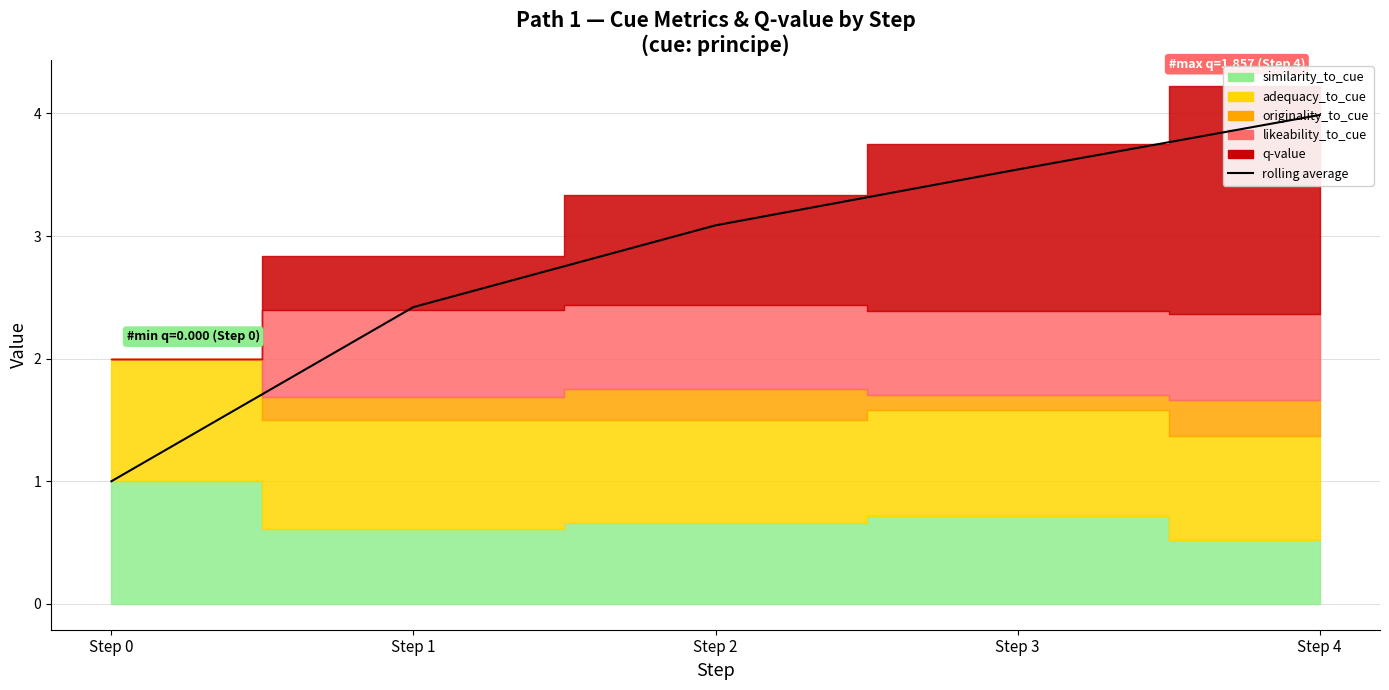

What is the sum of all values?

14.0